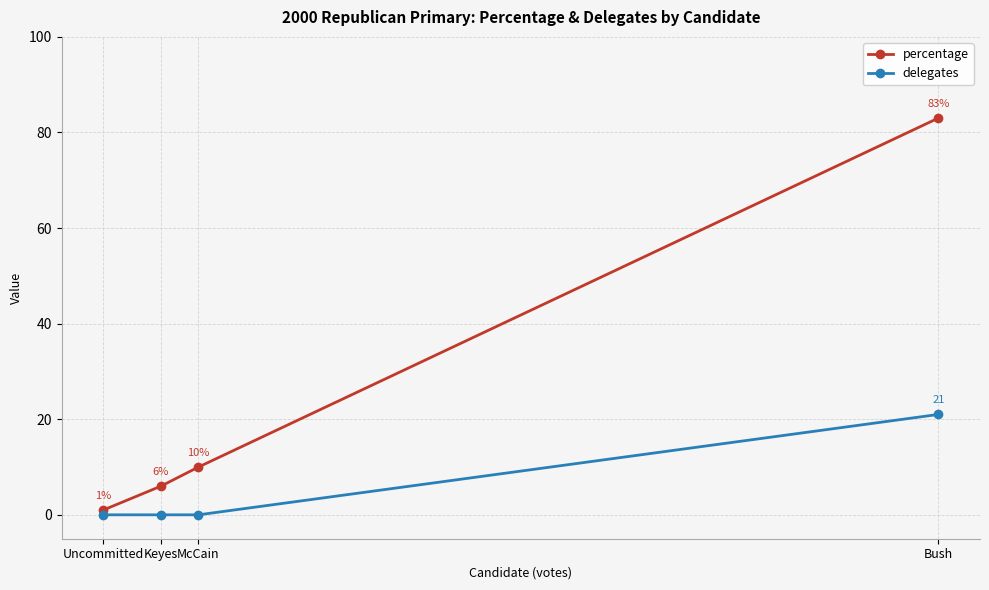

Is it true that percentage equals 10 at McCain?

True